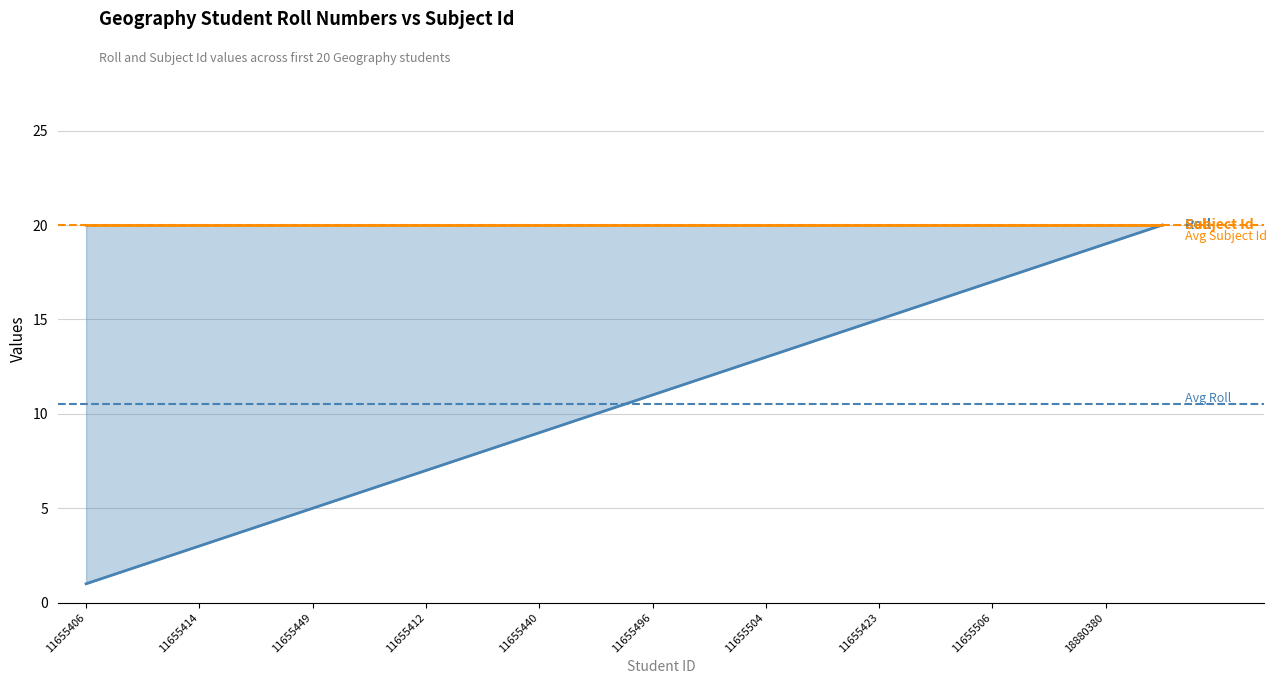

What position from the left is 11655440?

9